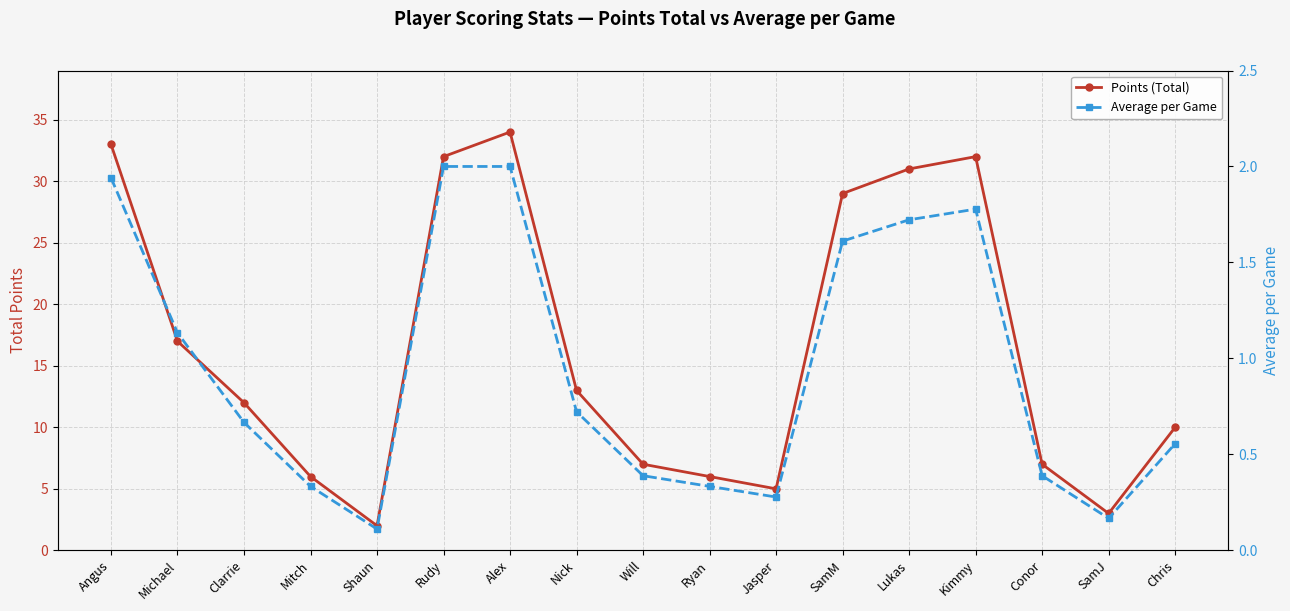

What is the difference between the second highest and second lowest values in the Points (Total) series?

30.0